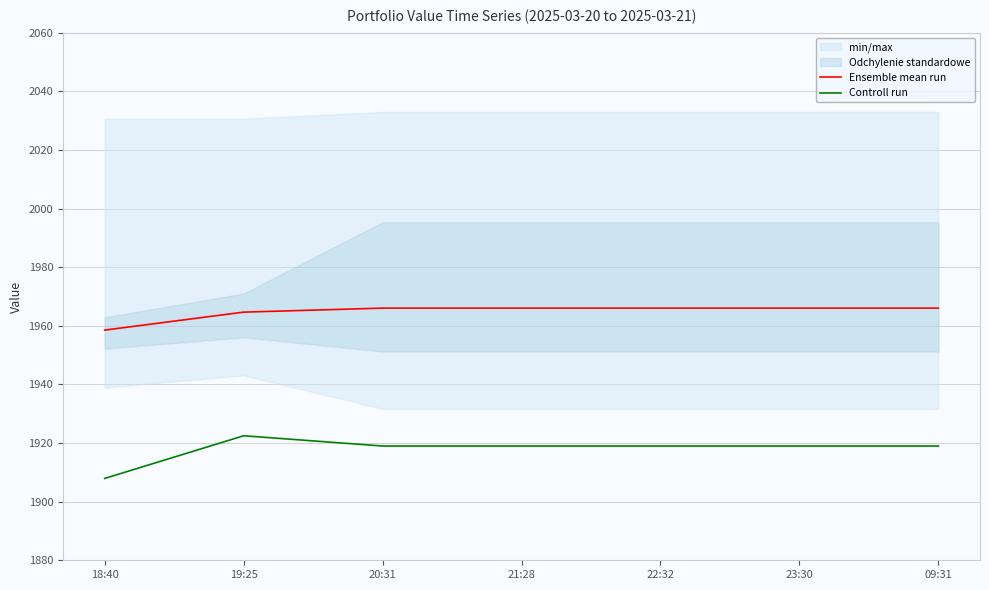

At which category does Controll run reach its first local peak?

19:25